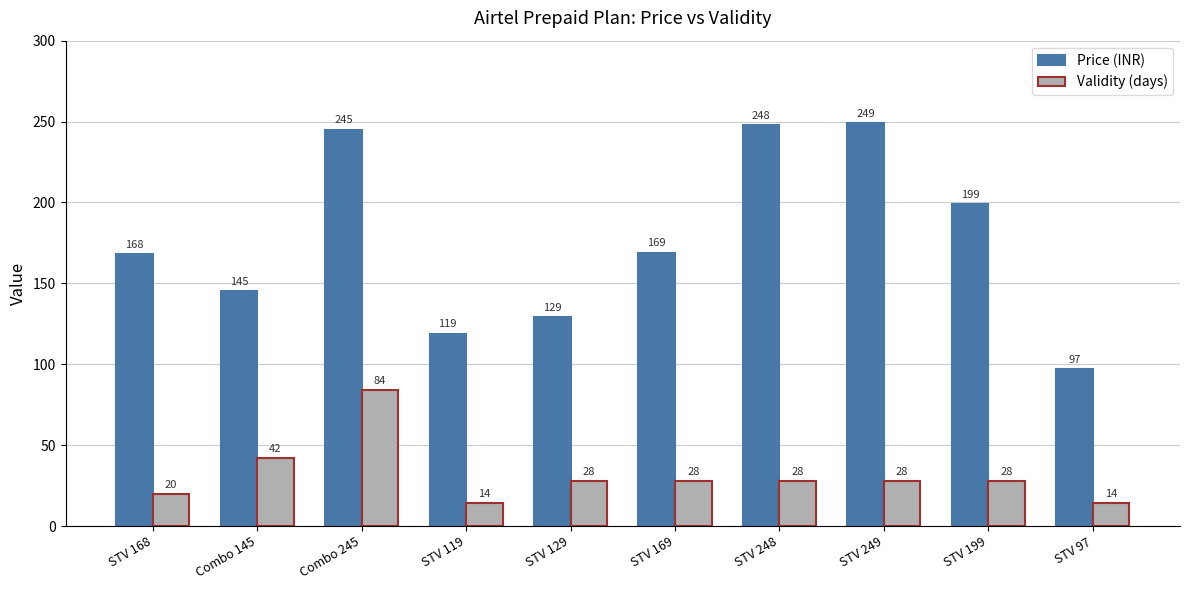

Reading left to right, list all the values displayed in this chart.

Price (INR): 168	145	245	119	129	169	248	249	199	97
Validity (days): 20	42	84	14	28	28	28	28	28	14